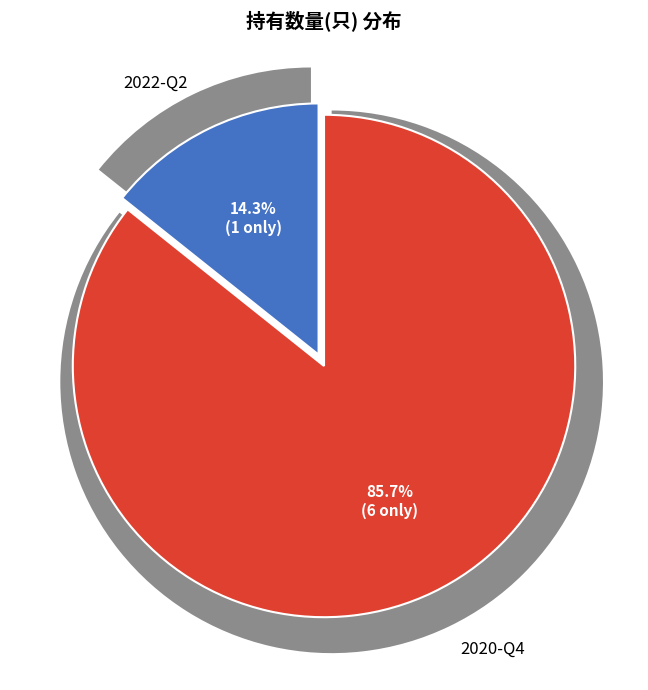

How many slices are in this pie chart?

2